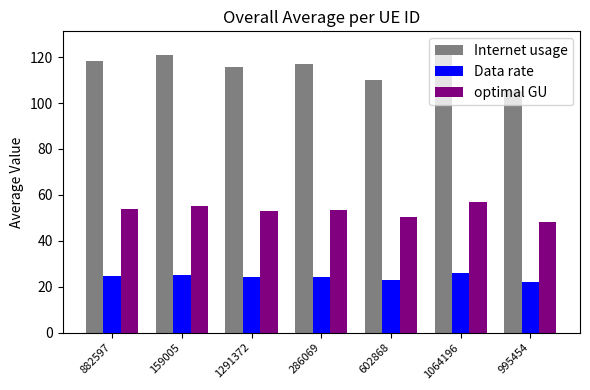

Which series has the largest range (max minus min)?

Internet usage